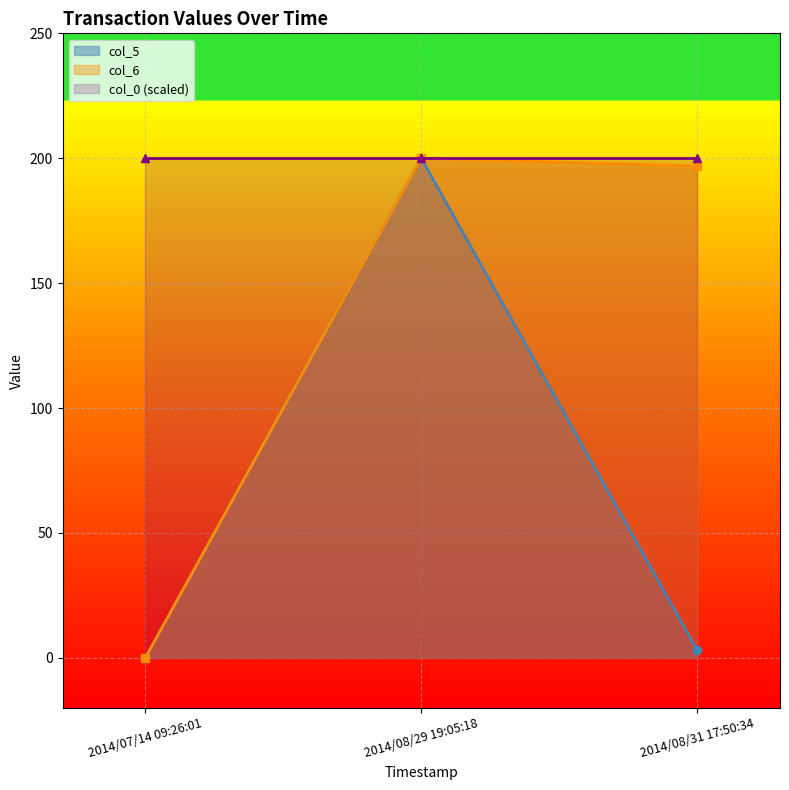

What is the maximum value shown in the chart?

200.0